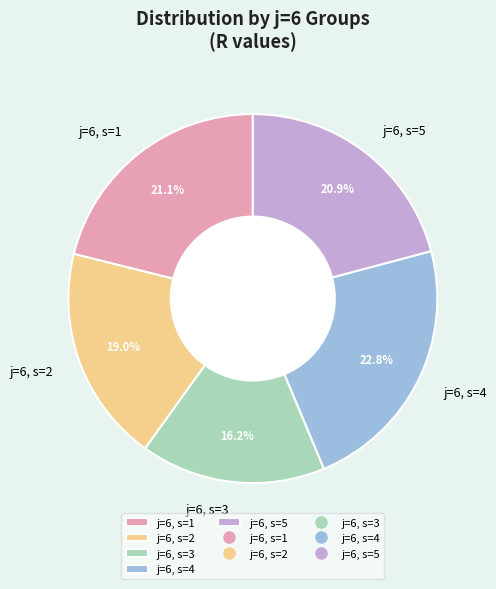

To the nearest percent, what is the difference between the largest and smallest slice percentages?

7%